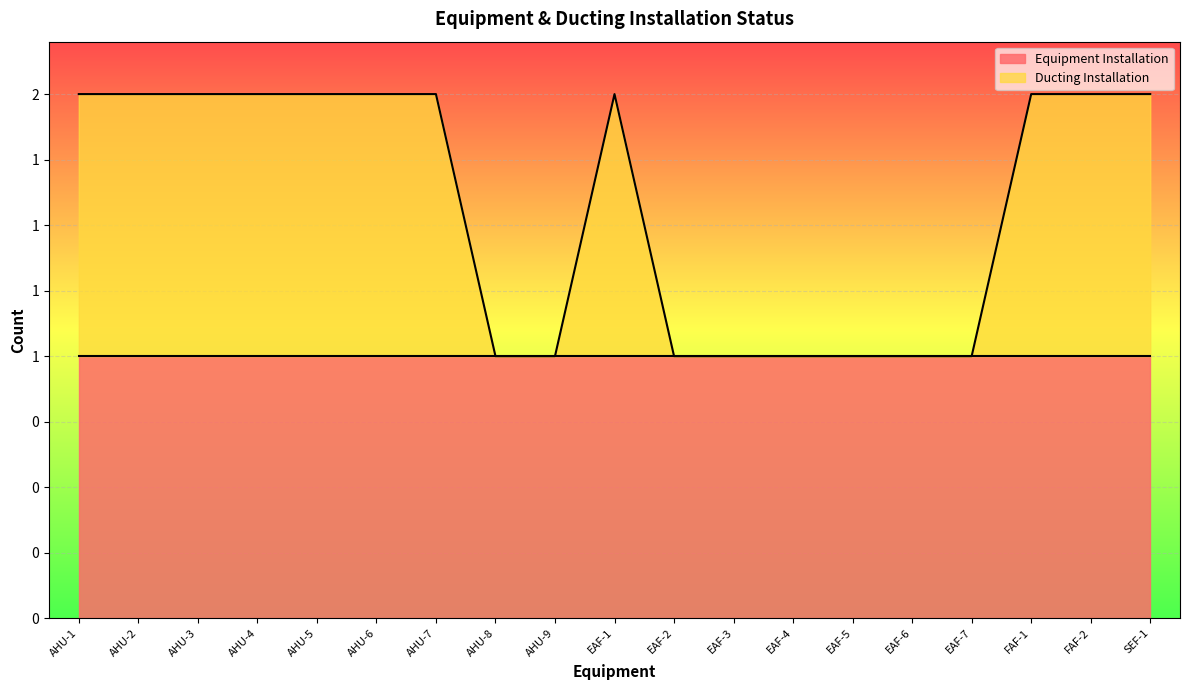

What is the minimum value shown in the chart?

1